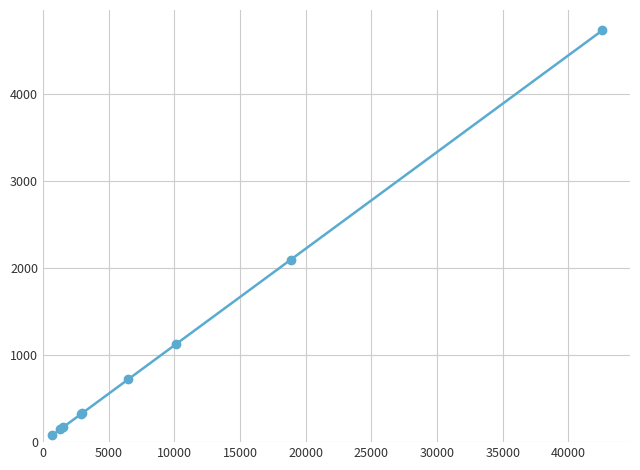

True or false: there are more than 2 points higher than both neighbors.

False